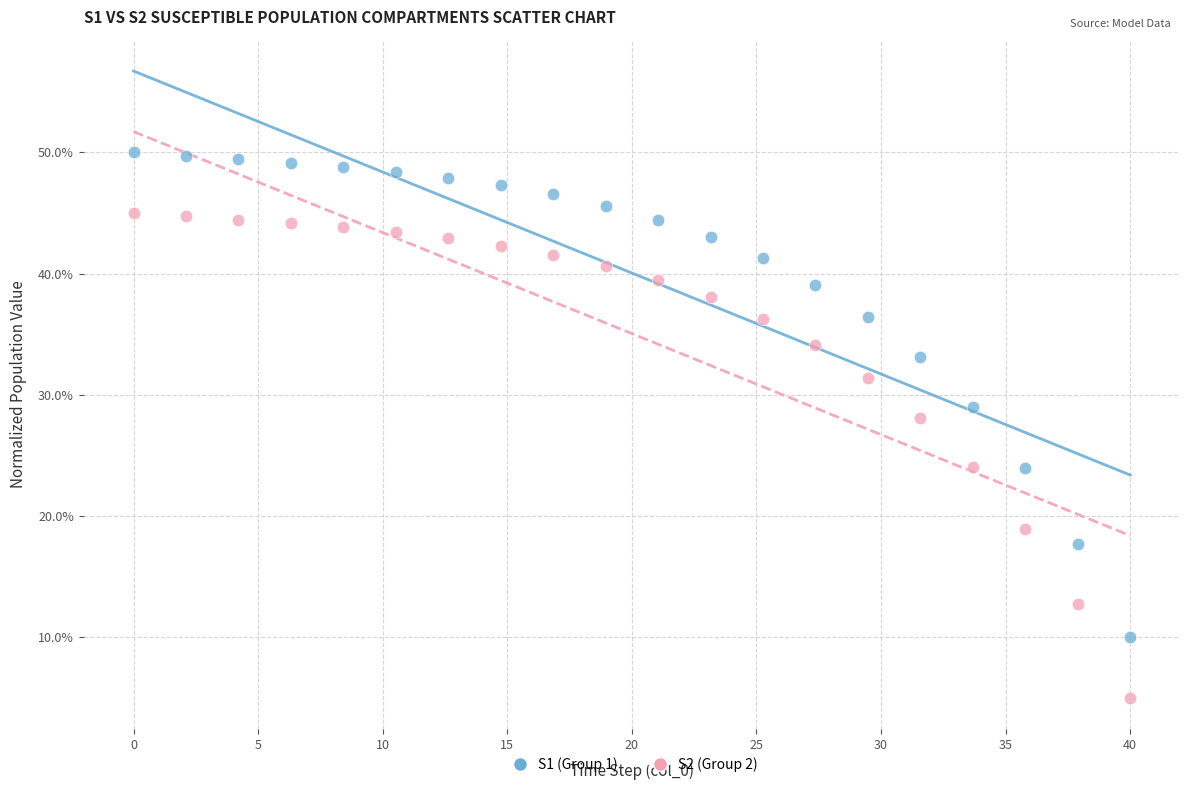

Across all data points, what is the range of X values (max minus min)?

40.0